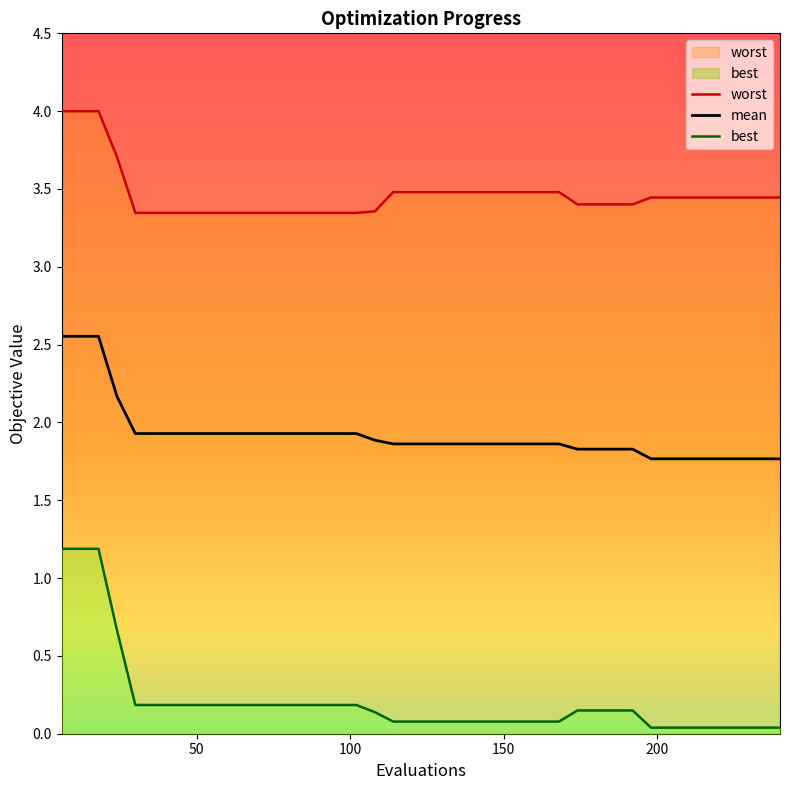

What is the value of the worst point at the 24th from the left?

3.5